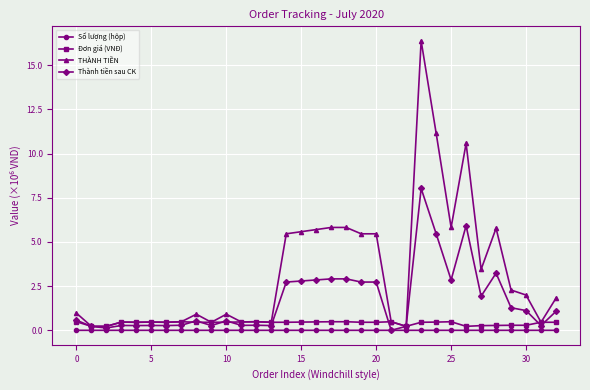

Which series has the largest total across all categories?

THÀNH TIỀN